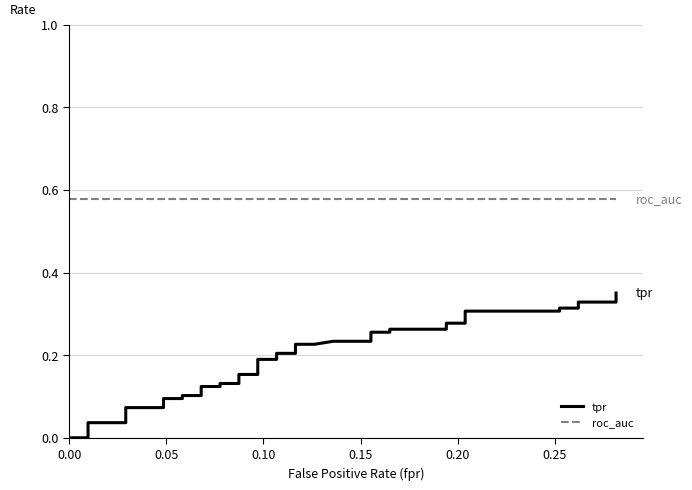

Reading left to right, what are all the values shown in this chart?

tpr: 0.0	0.0	0.0	0.0	0.0	0.1	0.1	0.1	0.1	0.1	0.1	0.1	0.1	0.1	0.1	0.1	0.1	0.2	0.2	0.2	0.2	0.2	0.2	0.2	0.2	0.2	0.2	0.3	0.3	0.3	0.3	0.3	0.3	0.3	0.3	0.3	0.3	0.3	0.3	0.4
roc_auc: 0.6	0.6	0.6	0.6	0.6	0.6	0.6	0.6	0.6	0.6	0.6	0.6	0.6	0.6	0.6	0.6	0.6	0.6	0.6	0.6	0.6	0.6	0.6	0.6	0.6	0.6	0.6	0.6	0.6	0.6	0.6	0.6	0.6	0.6	0.6	0.6	0.6	0.6	0.6	0.6